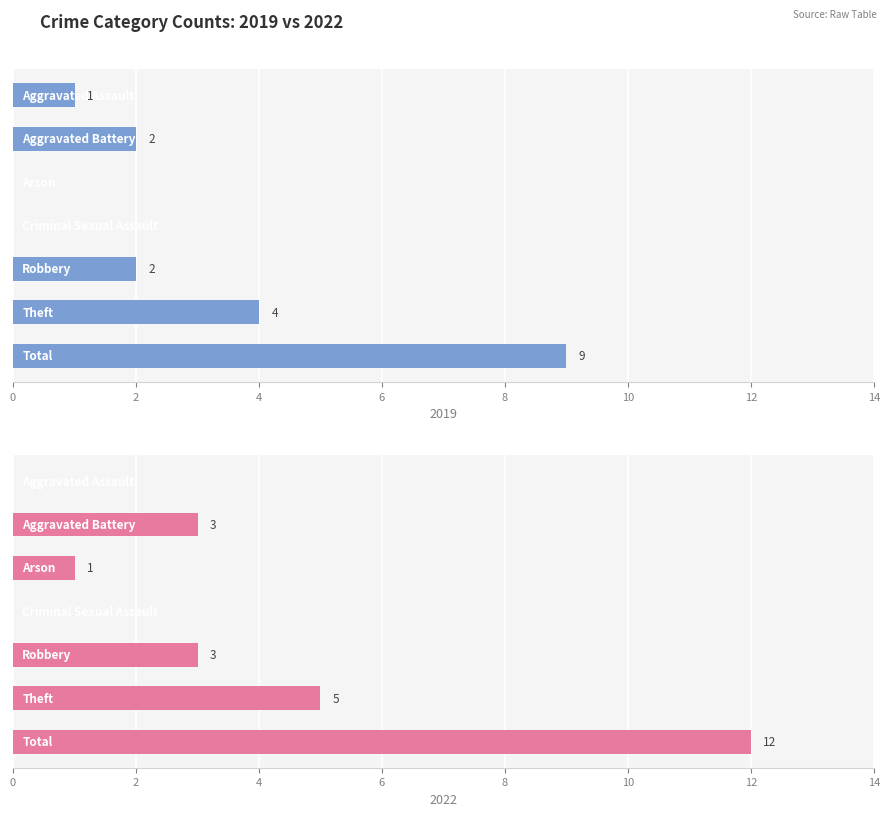

List the series in order of their overall mean, highest first.

2022, 2019